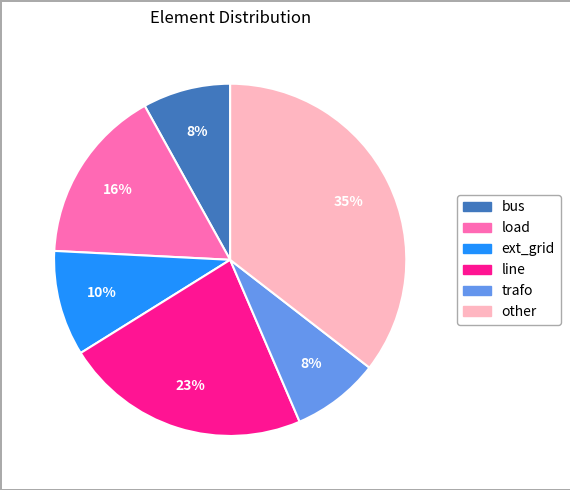

Is it true that trafo is 8% of the pie?

True